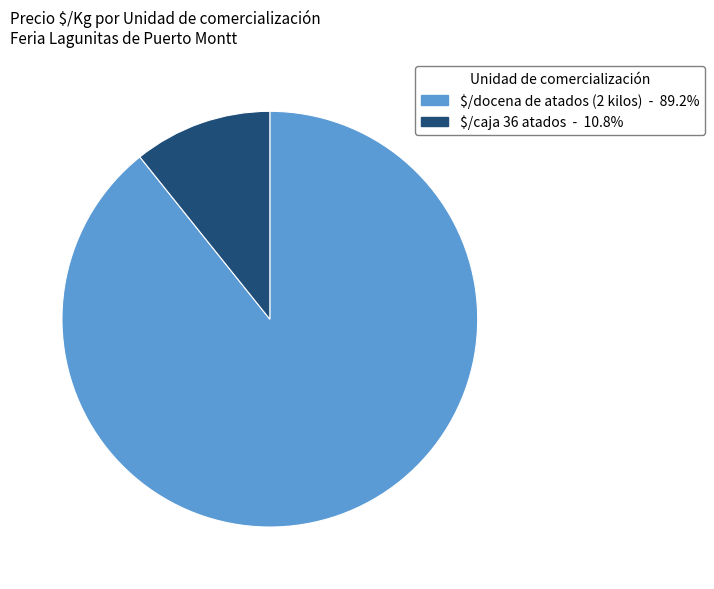

Does $/docena de atados (2 kilos) account for over 50% of the chart?

Yes